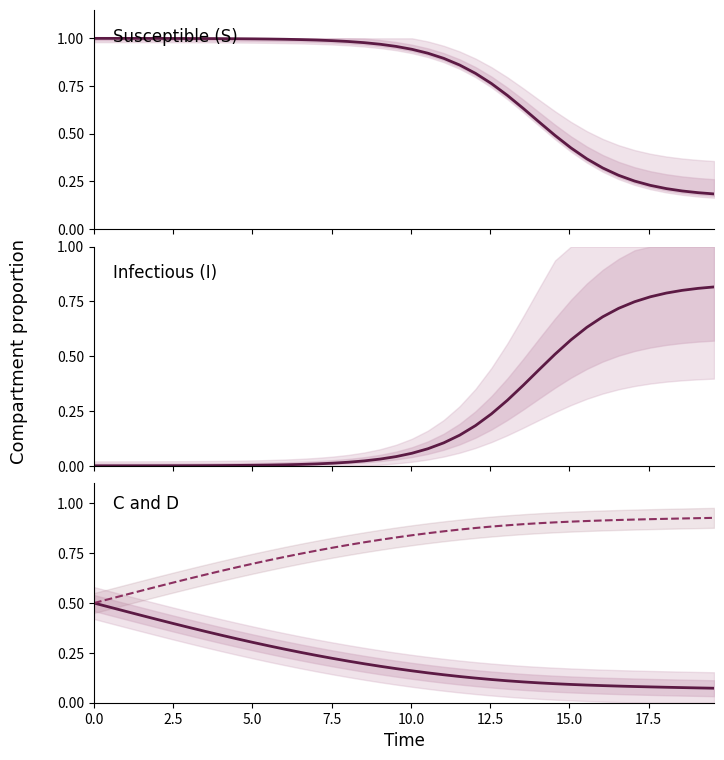

What is the maximum value shown in the chart?

1.0